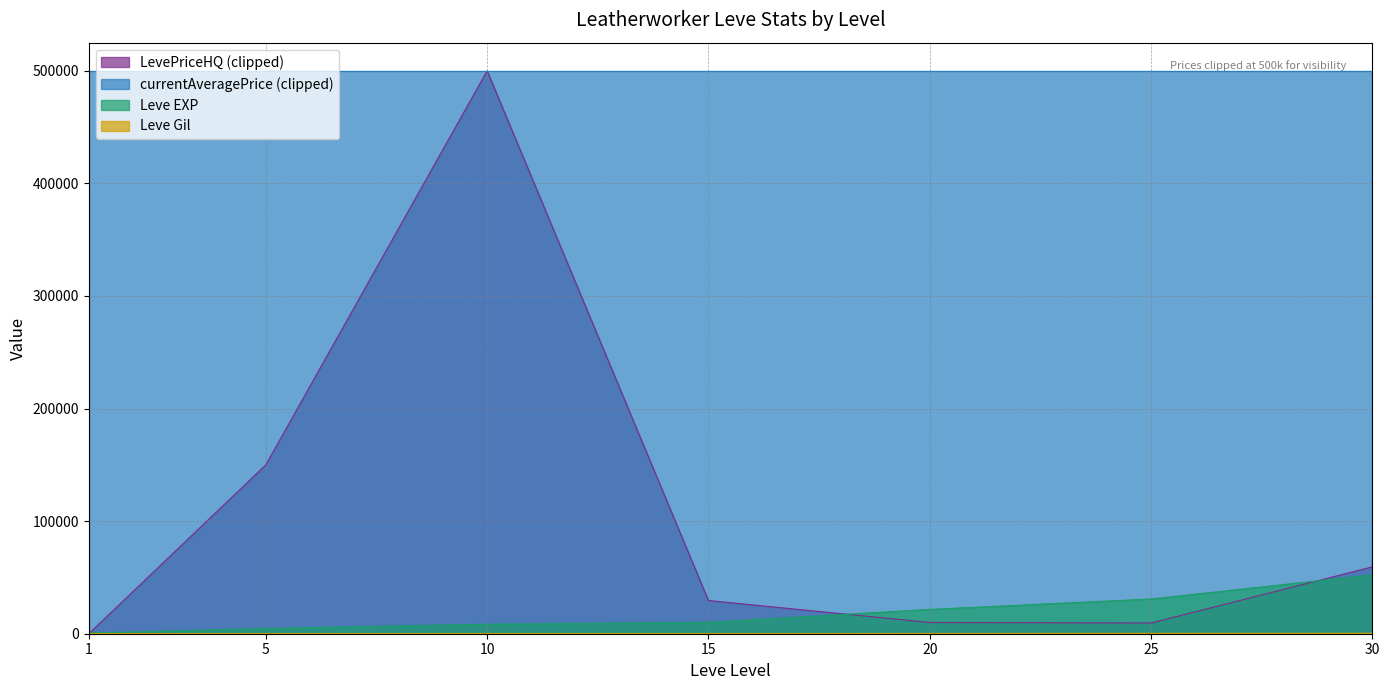

What is the sum of the Leve Gil values at 5 and 20?

372